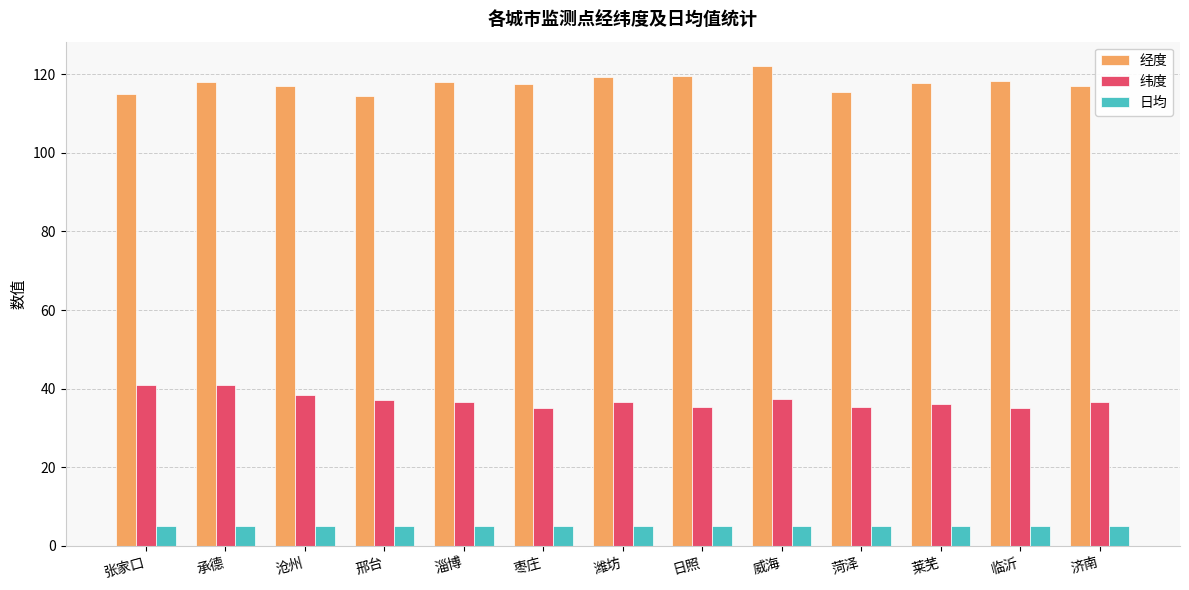

True or false: 日均 has a value of 5.2 at 日照.

True